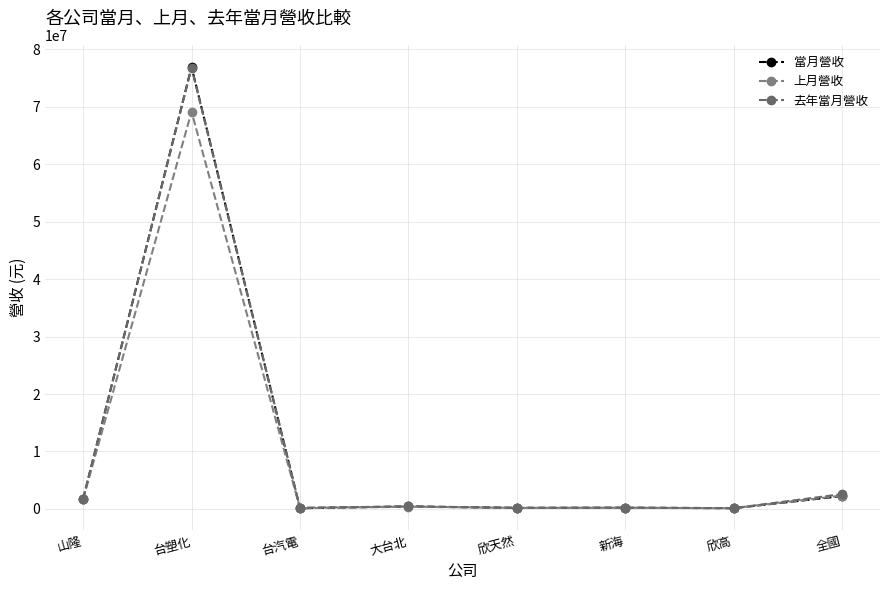

True or false: 當月營收 has more than 1 interior local peaks.

True